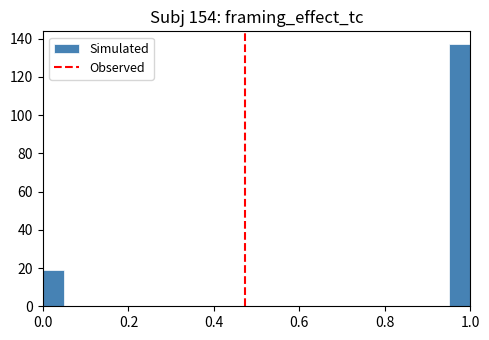

Around what value on the x-axis is the tallest bar? Give the approximate position of its centre, as read against the axis.

0.98